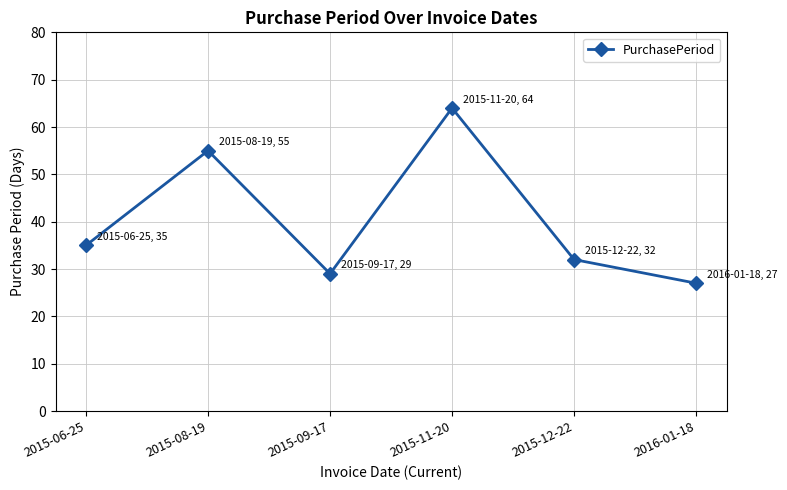

Rank the categories by value from highest to lowest.

2015-11-20, 2015-08-19, 2015-06-25, 2015-12-22, 2015-09-17, 2016-01-18